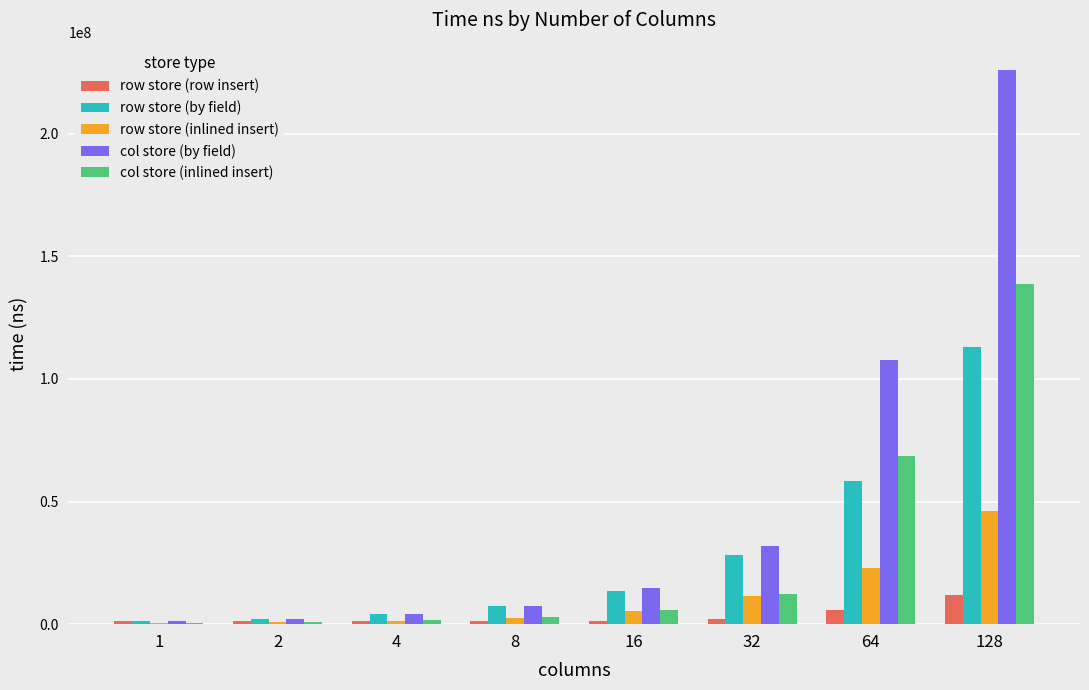

What is the sum of the row store (row insert) values at 16 and 2?

2762521